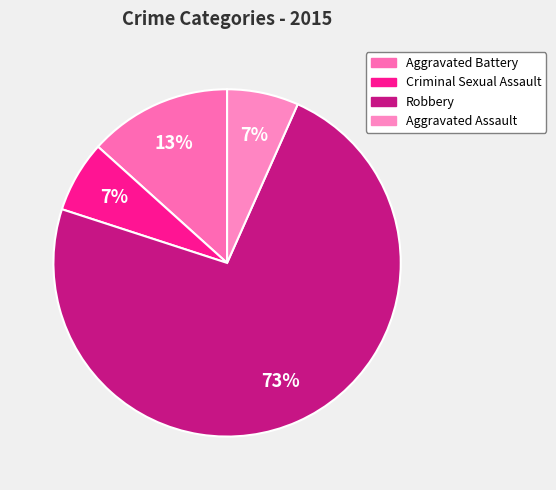

Rank the categories by value from highest to lowest.

Robbery, Aggravated Battery, Criminal Sexual Assault, Aggravated Assault